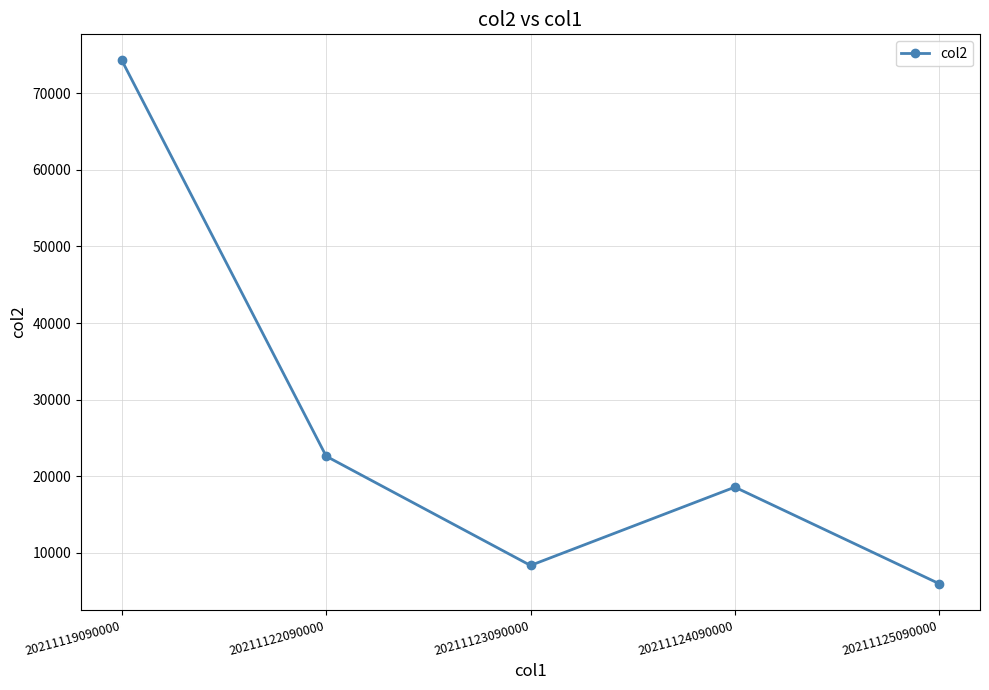

The chart shows a value of 3610 at 20211125090000. True or false?

False